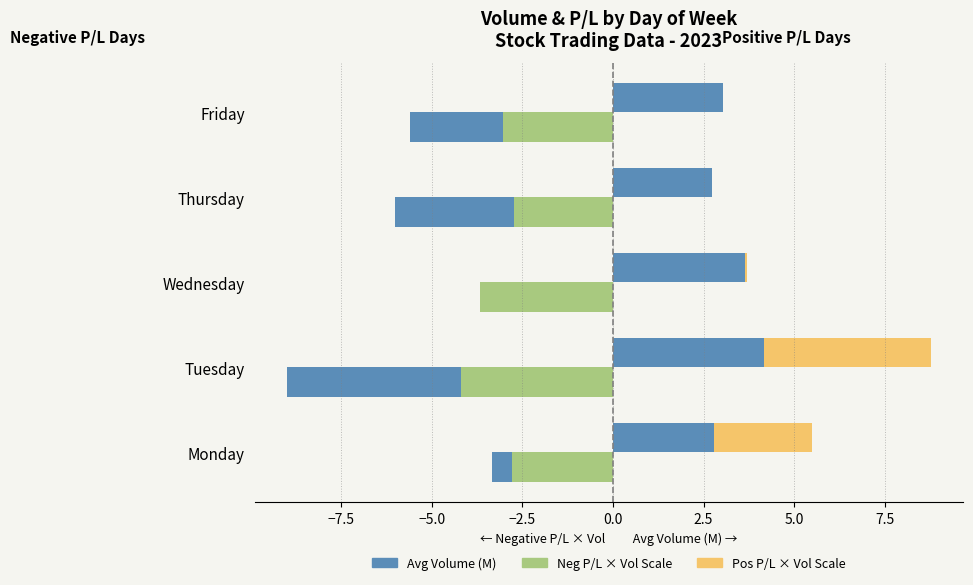

Count the number of categories in the chart.

5